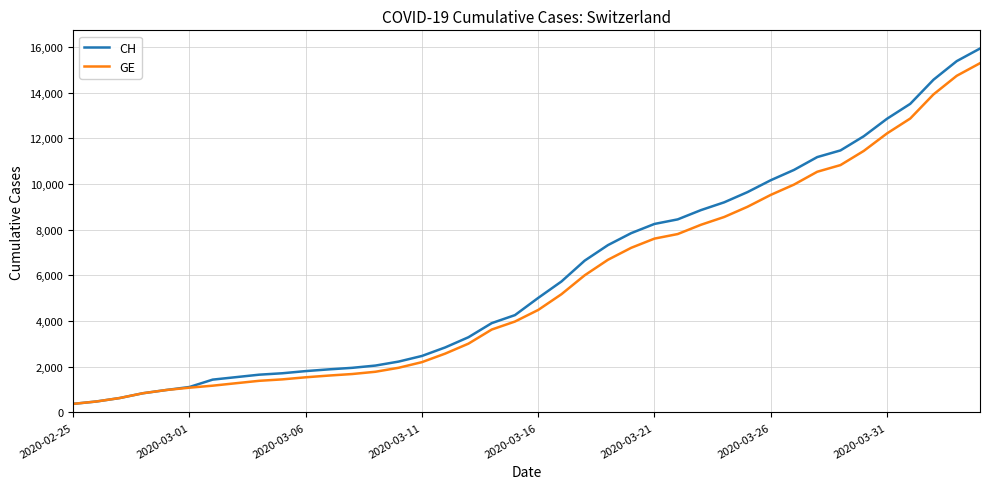

What is the highest value of the GE series?

15284